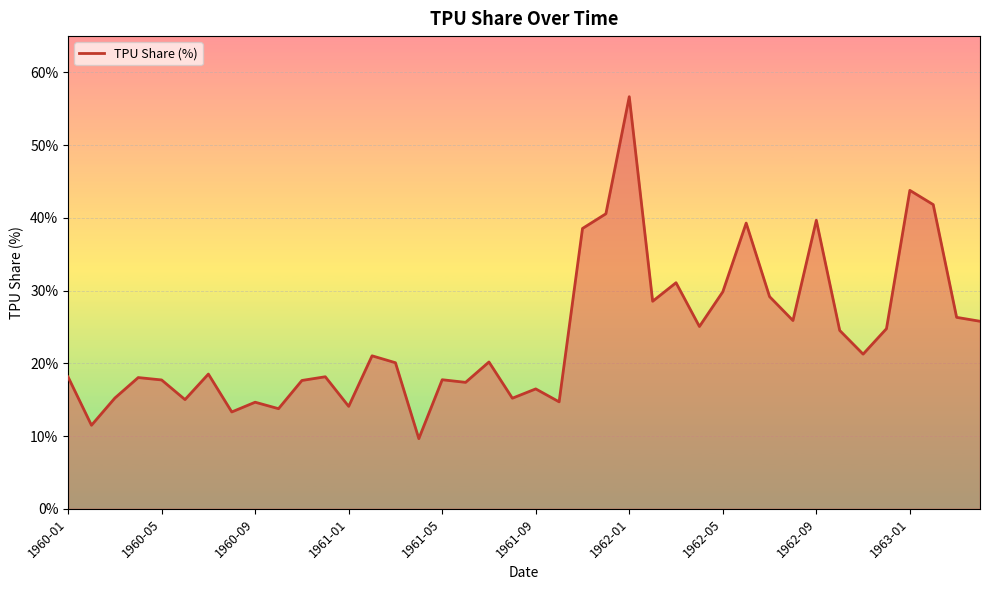

What is the greatest value displayed?

56.7